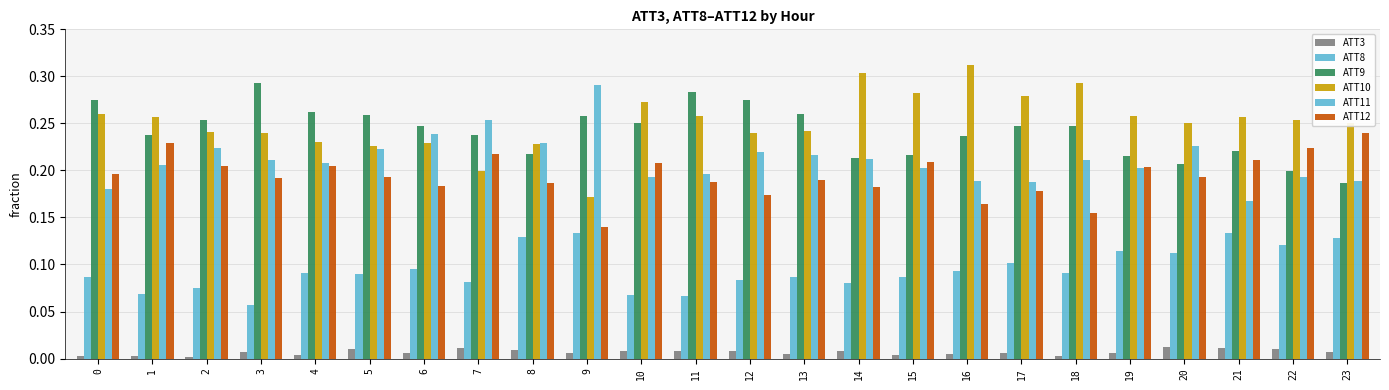

Where is ATT9 nearest to the value 0?

23